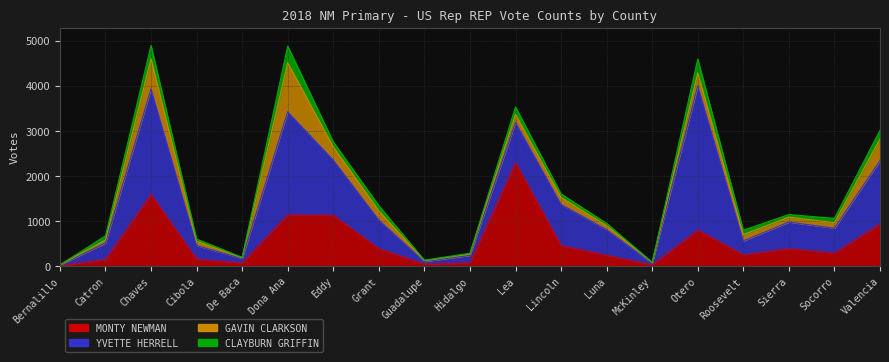

Which category has the highest value across all series?

Otero